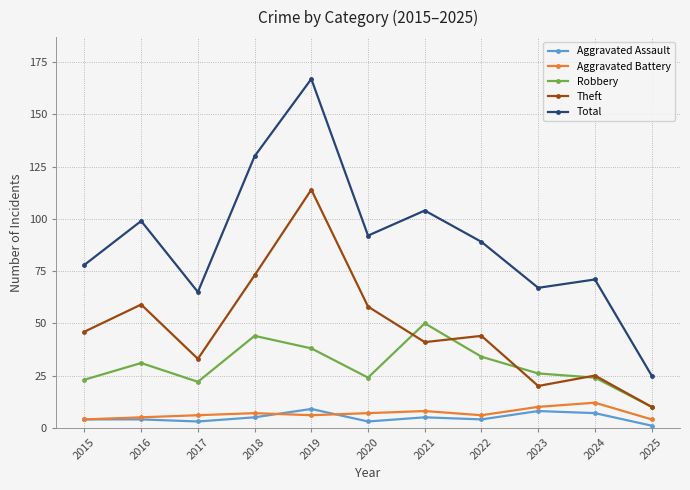

What is the difference between the second highest and second lowest values in the Aggravated Assault series?

5